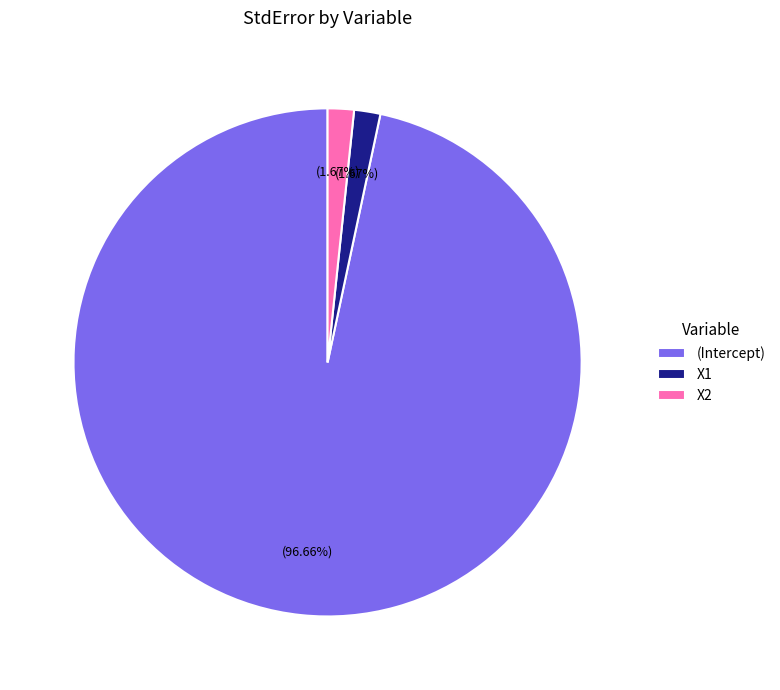

To the nearest percent, what portion does X1 represent?

2%